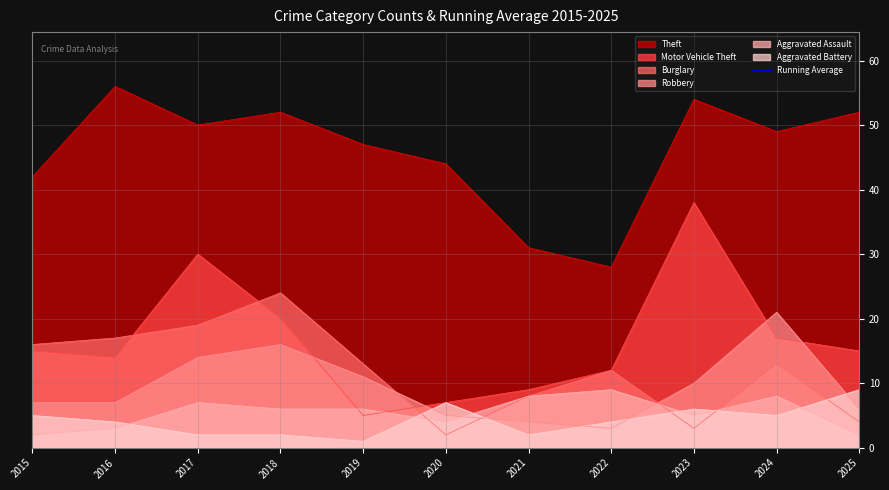

Is it true that the value at 2025 is 36.8?

False